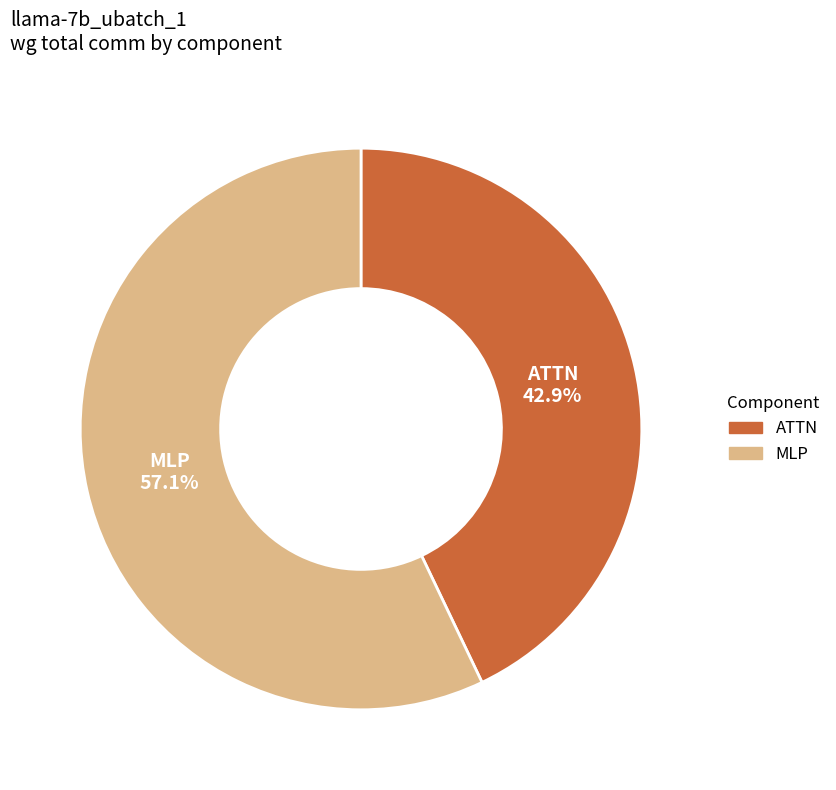

Does any single category account for the majority?

Yes